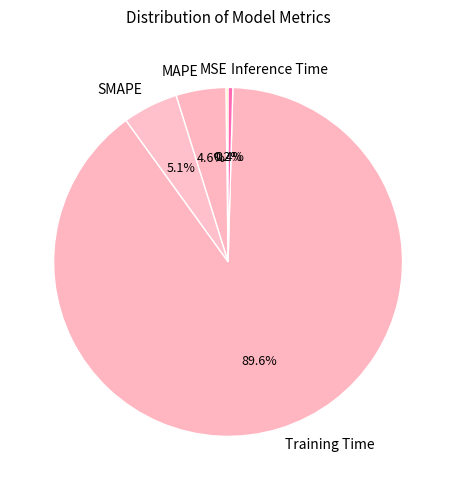

What percentage is the Training Time slice, to the nearest percent?

90%